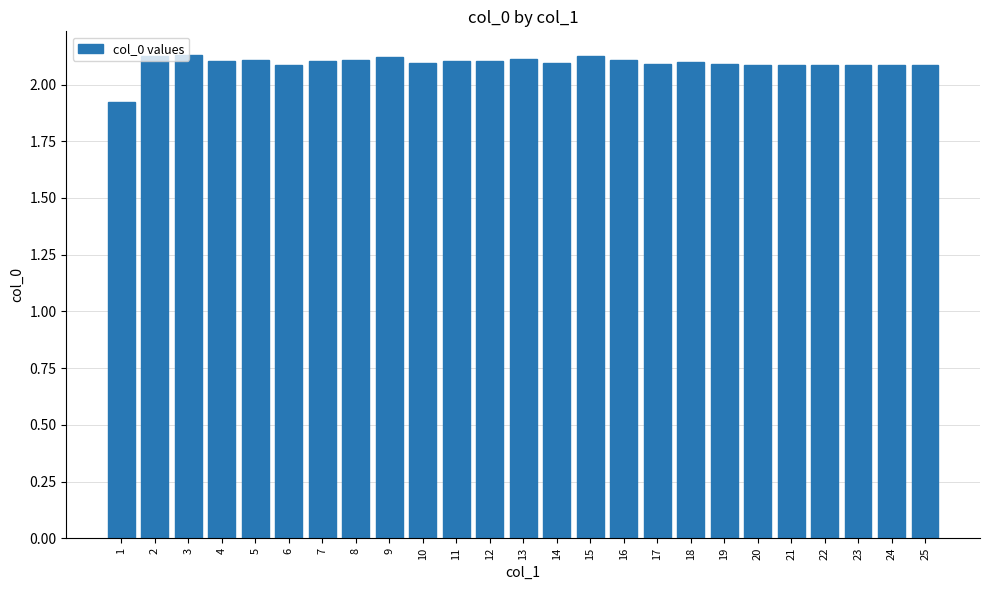

The chart shows a value of 2.1 at 25. True or false?

True